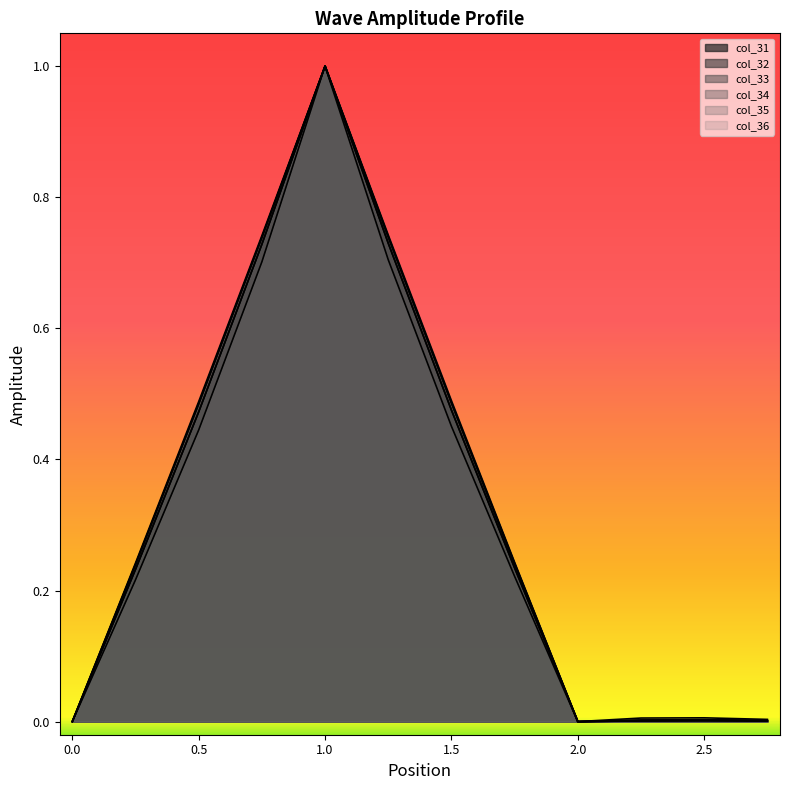

Does the chart display data point markers on the line(s)?

No